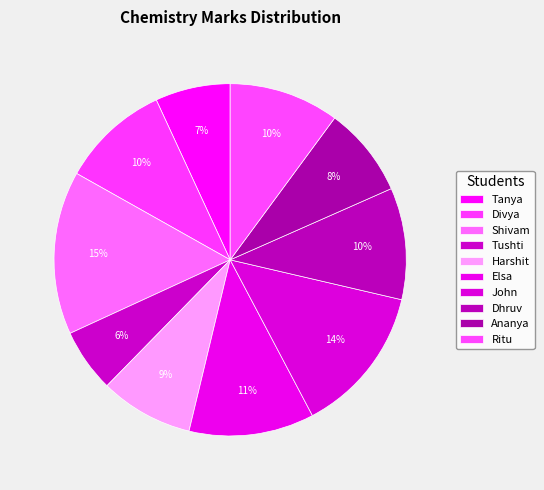

True or false: Shivam accounts for 5% of the total.

False